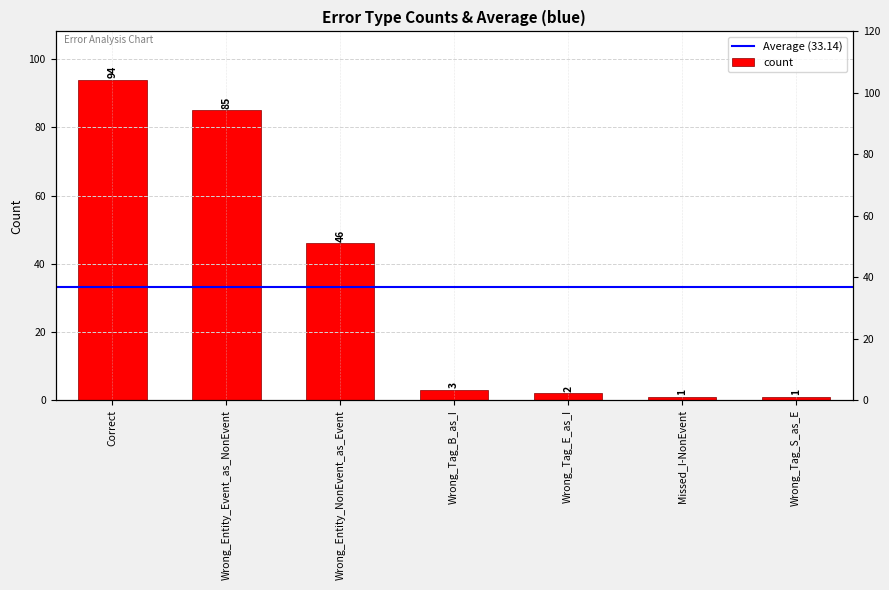

At which category does the chart reach its minimum across all series?

Missed_I-NonEvent